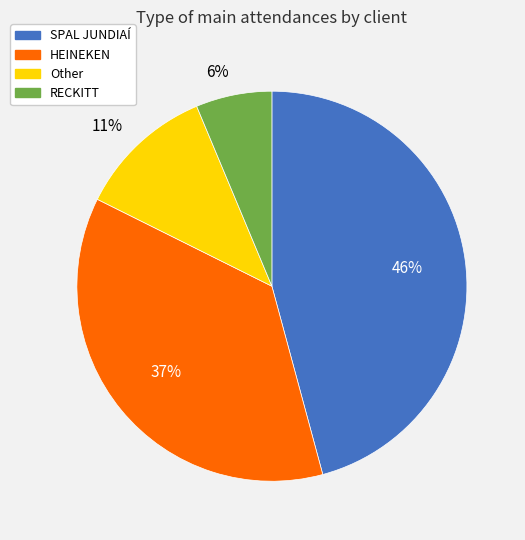

Is RECKITT the majority of the pie?

No